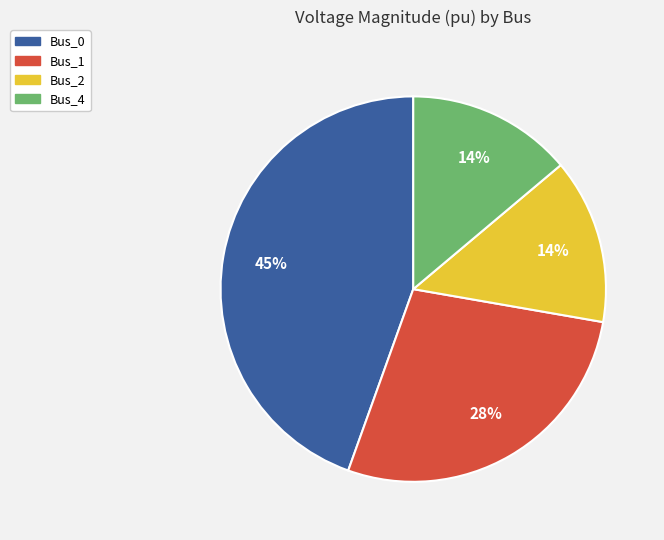

Is the sum of Bus_1 and Bus_4 greater than half?

No